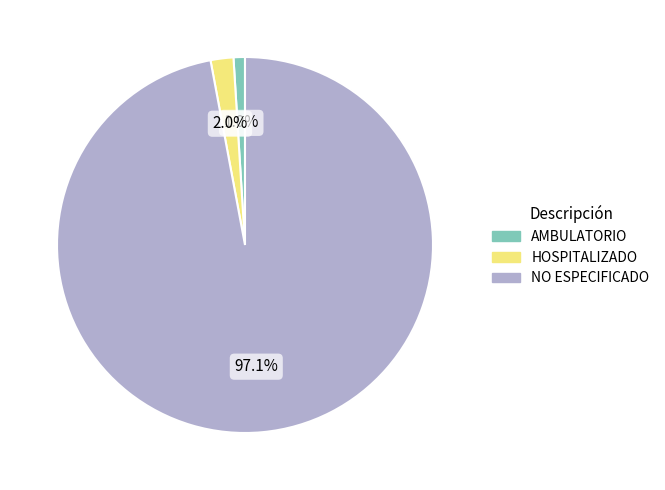

Combined, what portion of the pie is HOSPITALIZADO and NO ESPECIFICADO?

99.0%